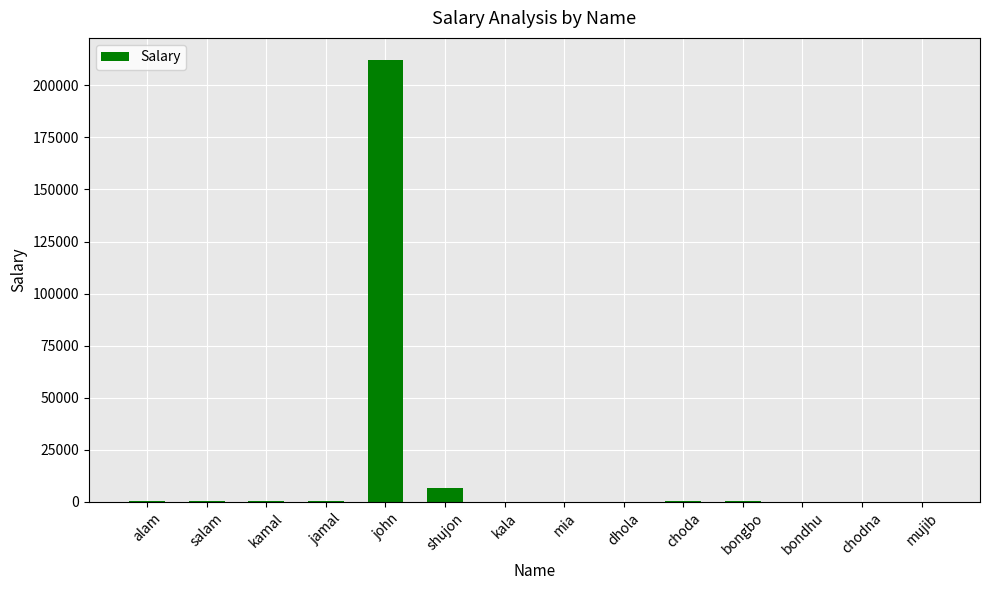

Are the bars horizontal?

No